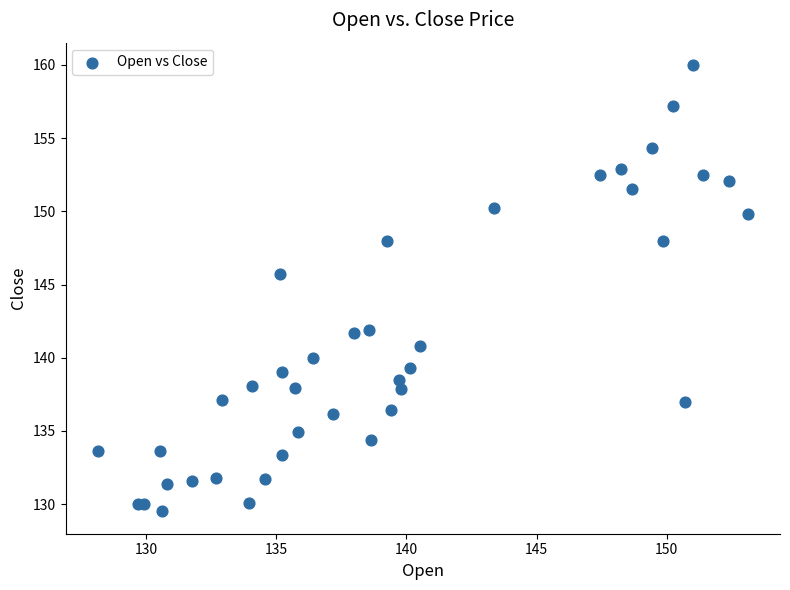

What Y value in the scatter plot is closest to 144?

145.7